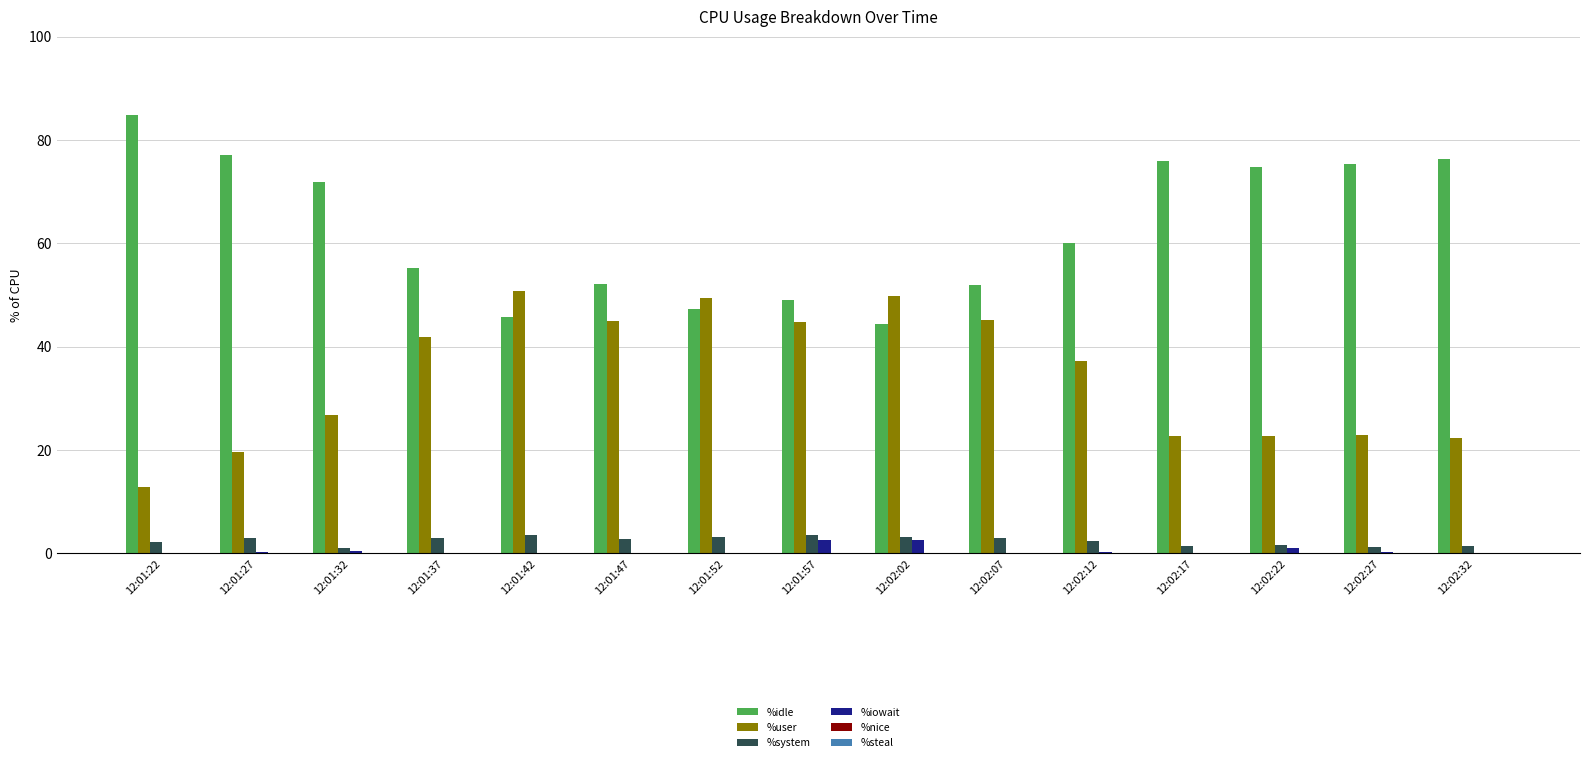

Which series has the largest total across all categories?

%idle